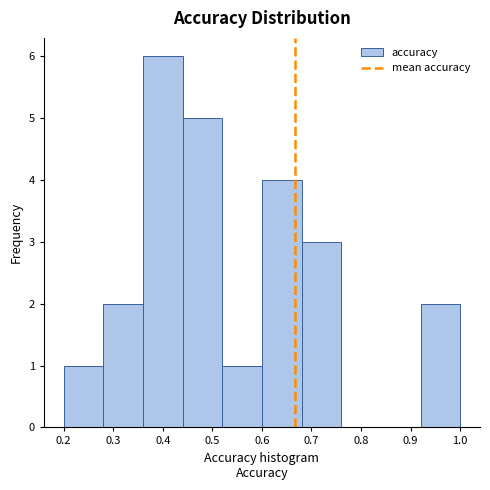

Reading left to right, transcribe this chart: for each bar, give the range it covers on the x-axis and its height. The values are not printed on the chart, so give them approximately, as read against the axis.

0.20 to 0.28: 1
0.28 to 0.36: 2
0.36 to 0.44: 6
0.44 to 0.52: 5
0.52 to 0.60: 1
0.60 to 0.68: 4
0.68 to 0.76: 3
0.76 to 0.84: 0
0.84 to 0.92: 0
0.92 to 1.00: 2